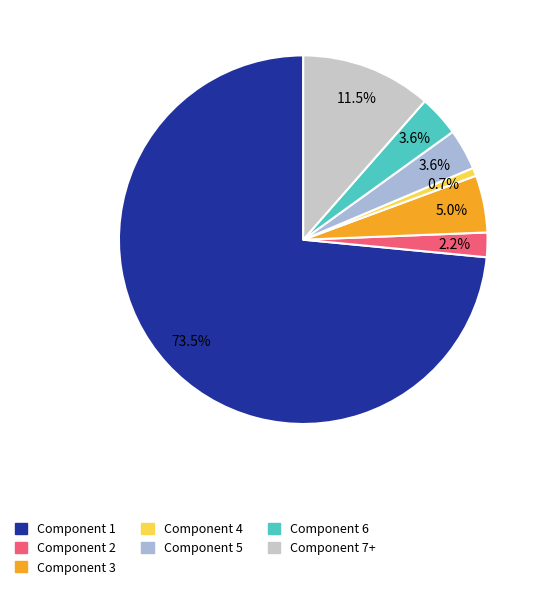

What is the total percentage of Component 3 and Component 5?

8.6%